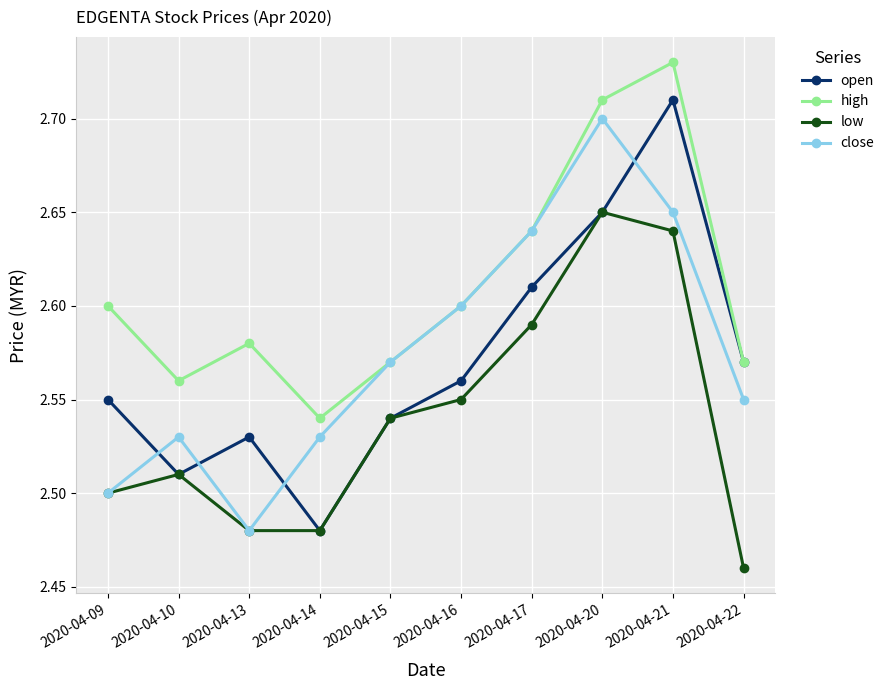

Count the high values in the range 2 to 3.

10